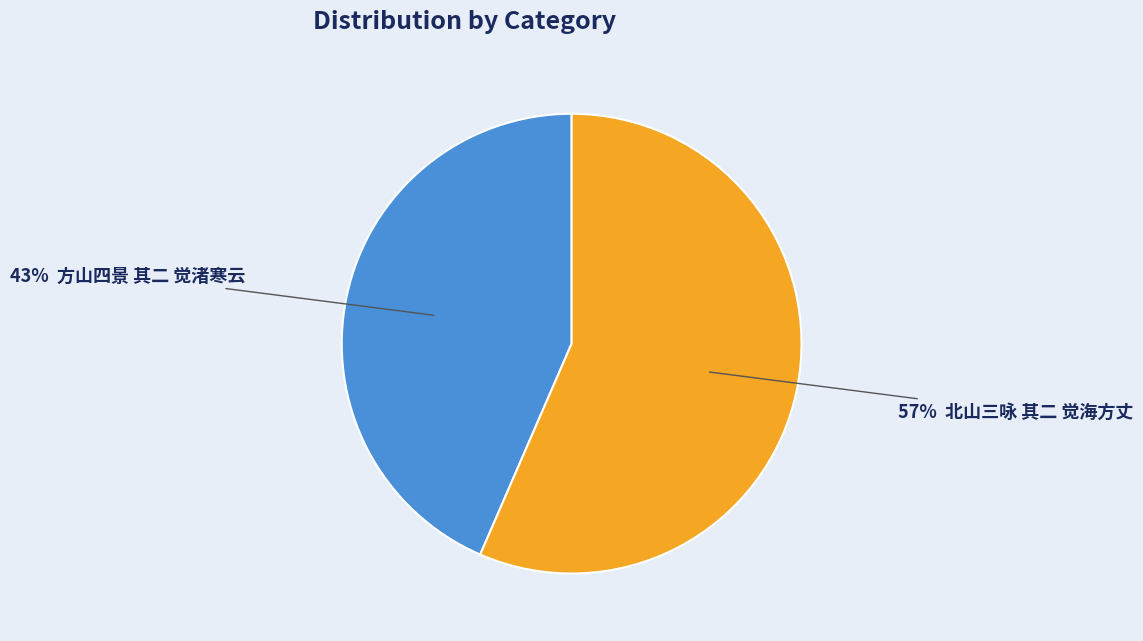

To the nearest percent, what is the average slice percentage?

50%